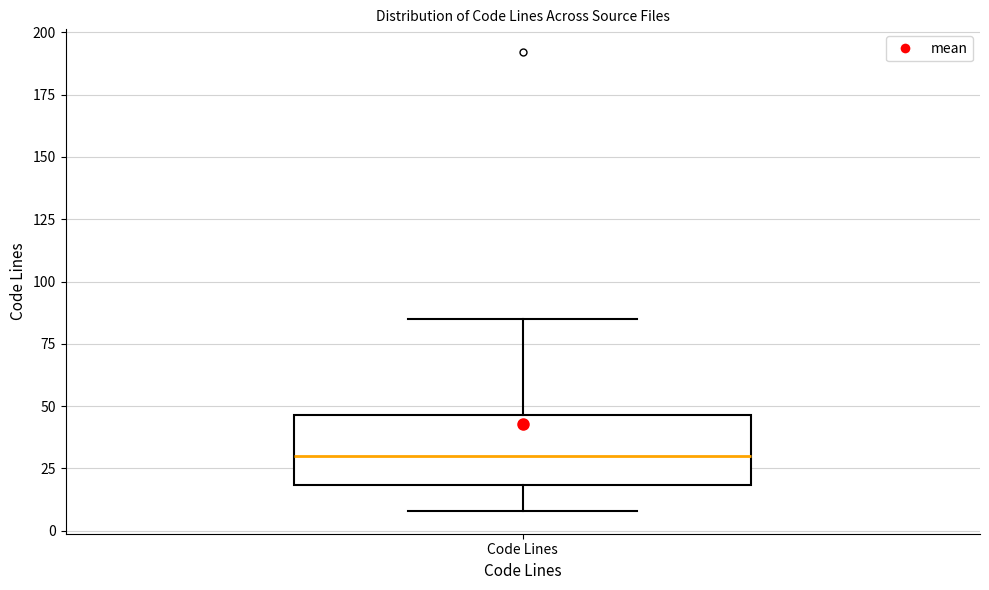

Where does the lower whisker of the box for Code Lines end on the y-axis? The values are not printed on the chart, so give them approximately, as read against the axis.

10